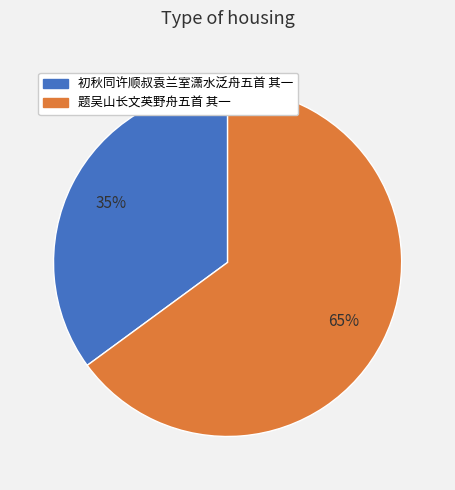

To the nearest percent, what is the difference between the largest and smallest slice percentages?

30%